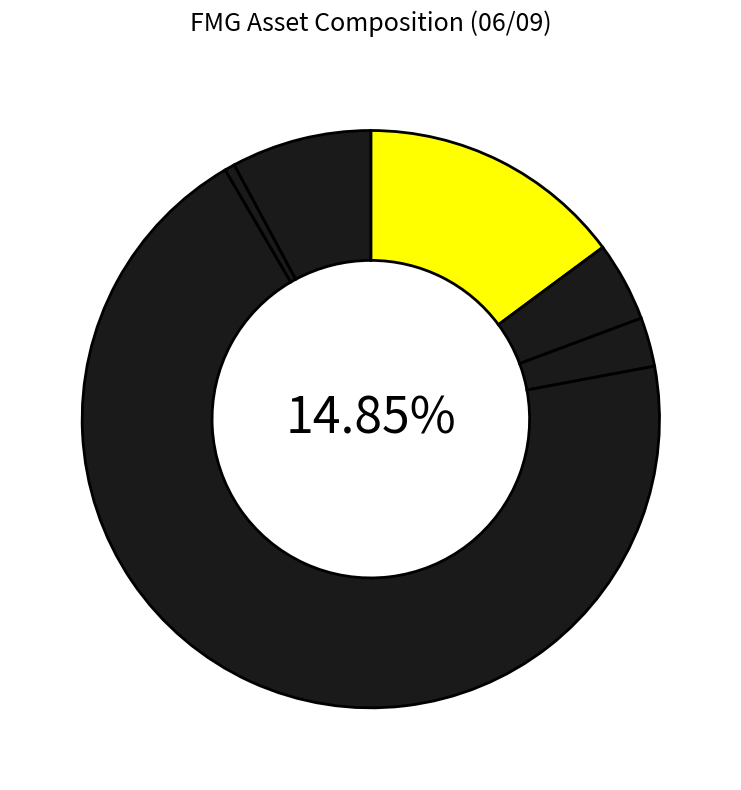

To the nearest percent, what portion does Other (%) represent?

8%